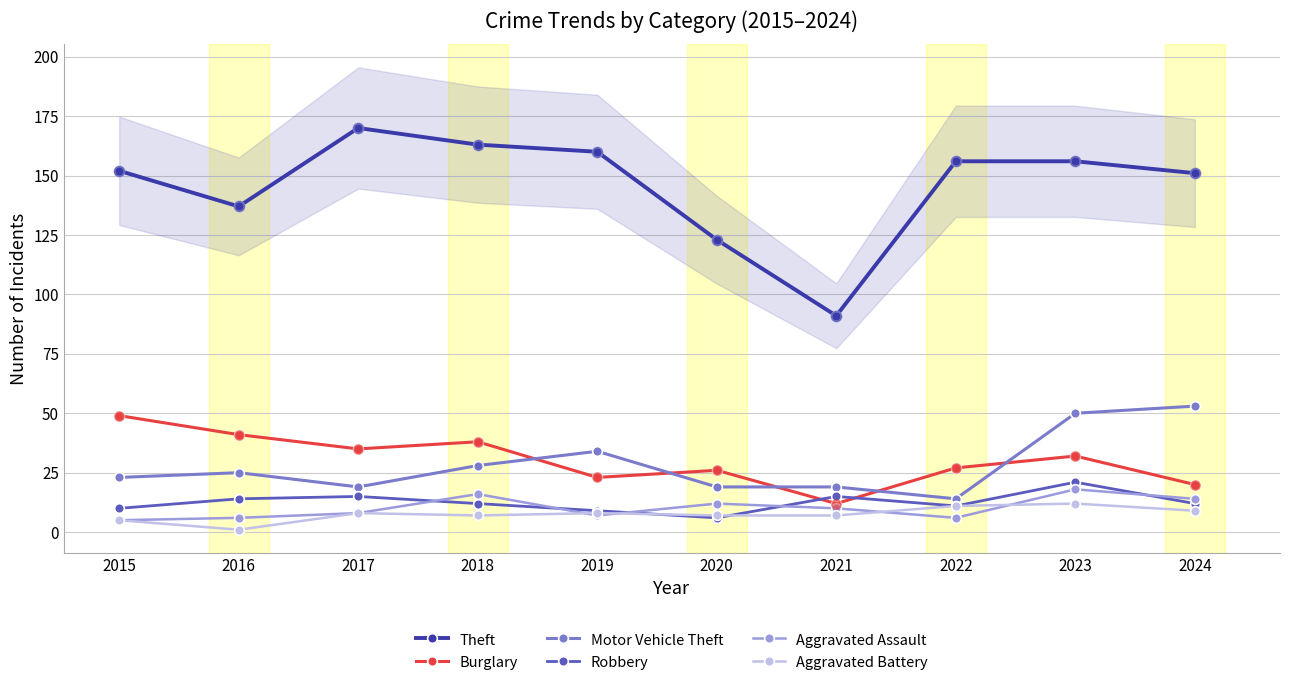

What is the total value across all series at 2020?

193